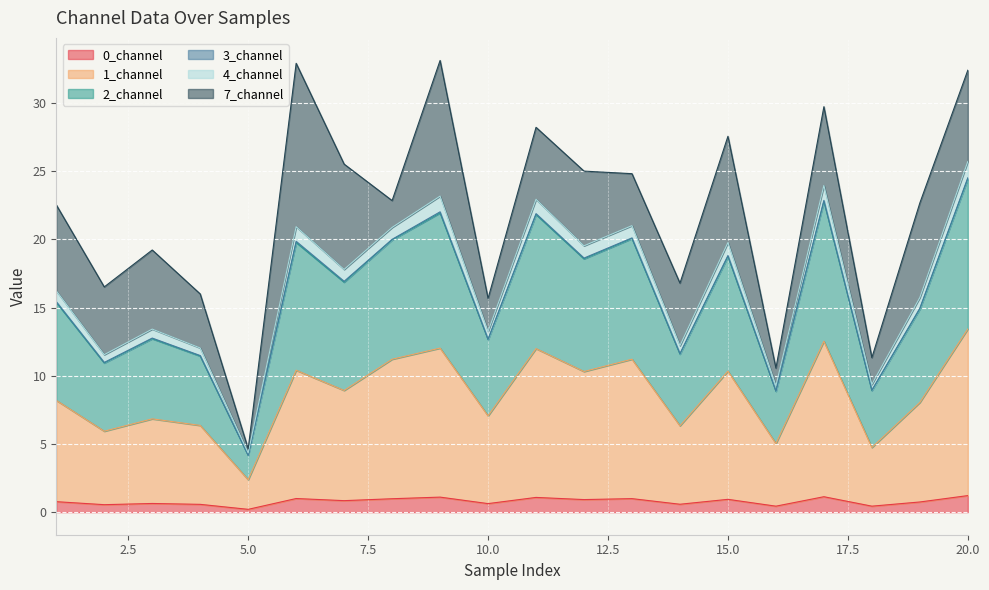

The 4_channel series shows 3.6 at 18. True or false?

False